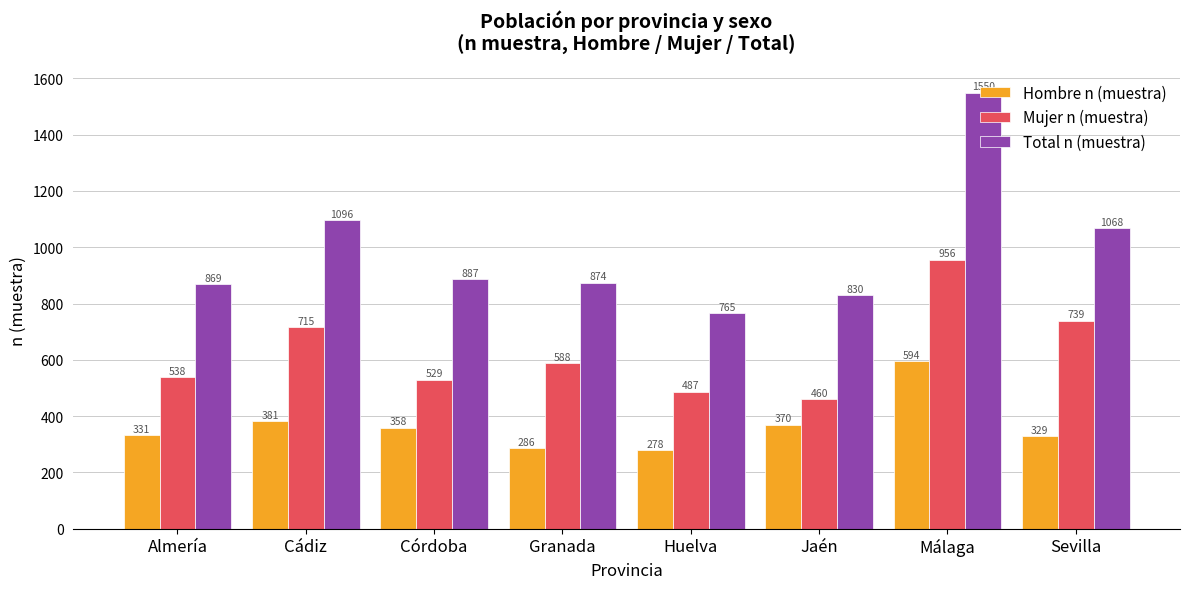

Which label corresponds to the smallest value in the chart?

Huelva